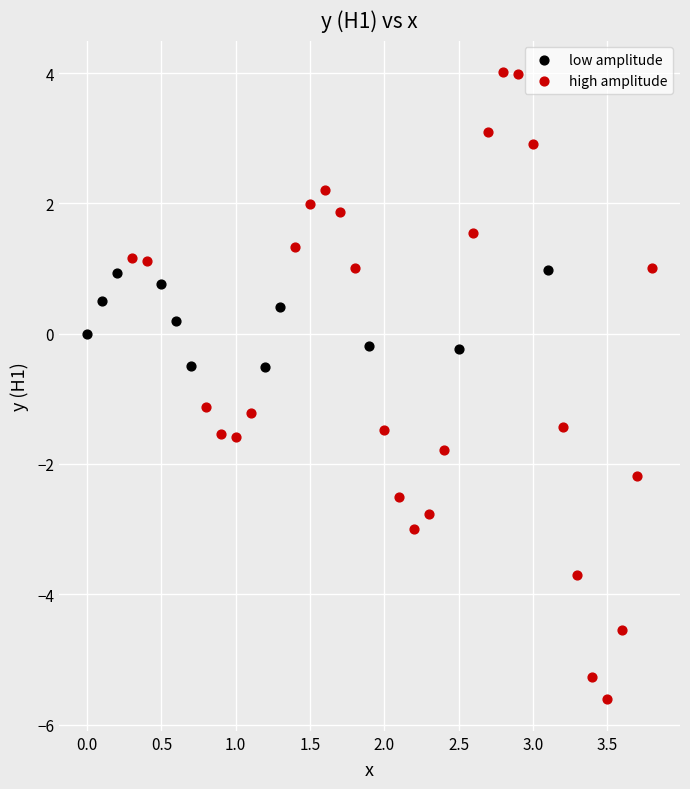

Which series contains the highest Y value?

high amplitude